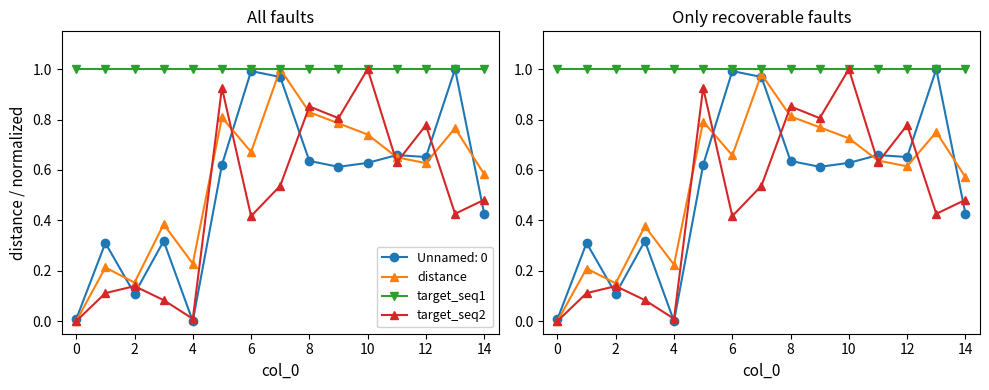

What is the difference between the maximum and minimum values in the target_seq2 series?

1.0